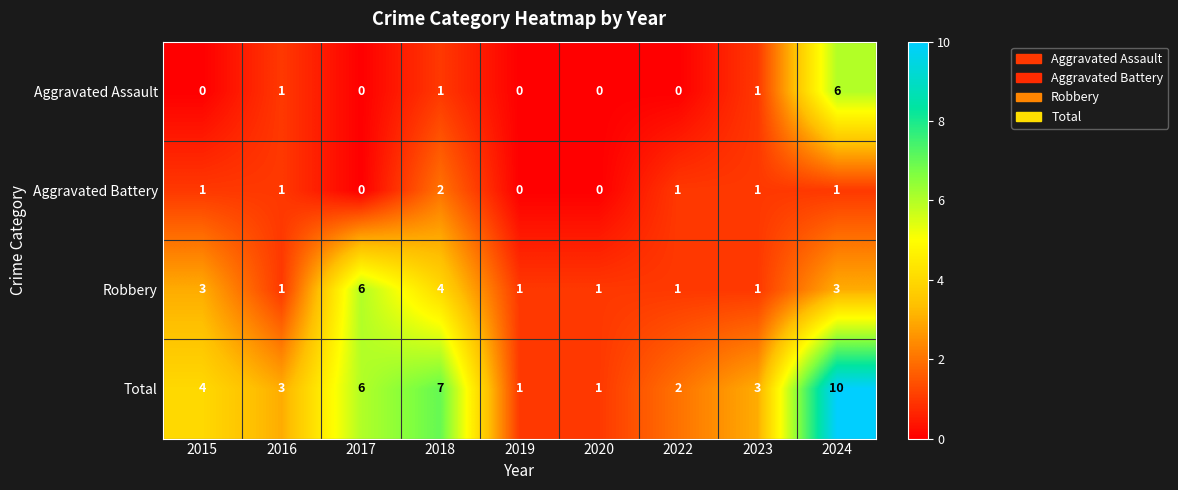

At which category does the chart reach its peak across all series?

2024